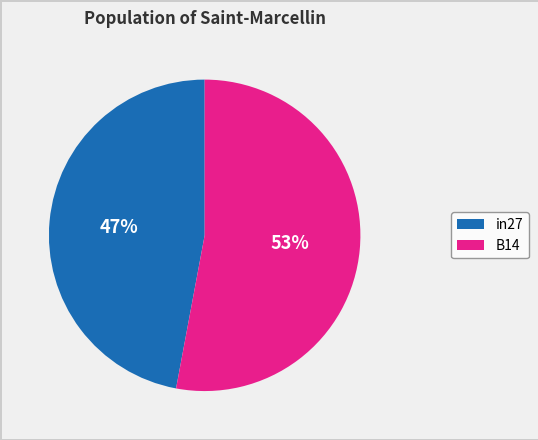

Count the number of slices in the pie.

2